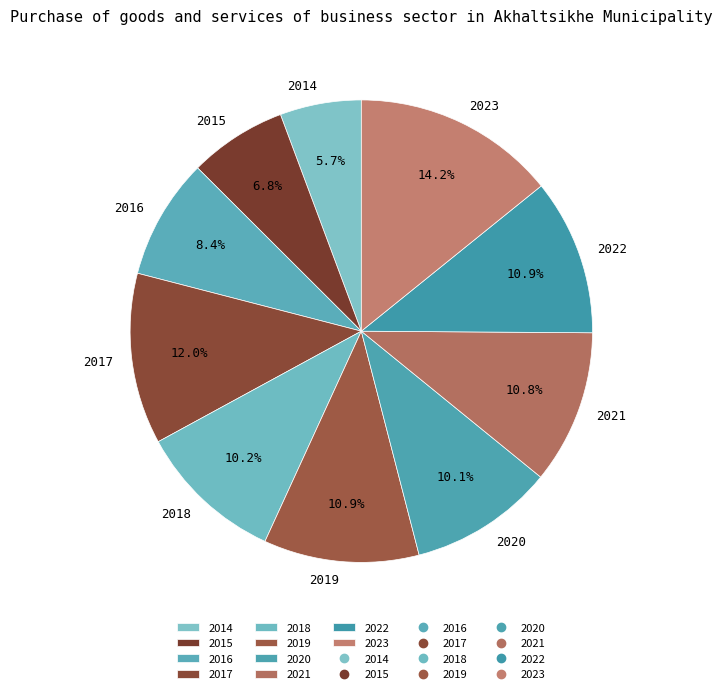

How many segments does this pie chart have?

10